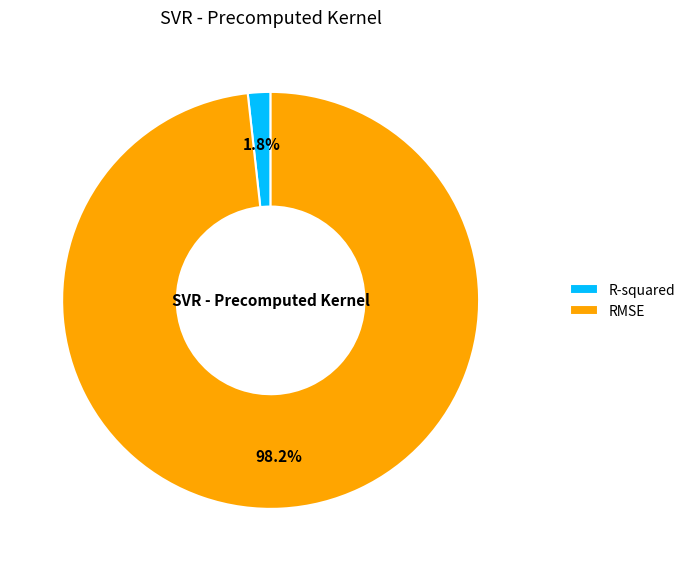

What percentage is the RMSE slice, to the nearest percent?

98%